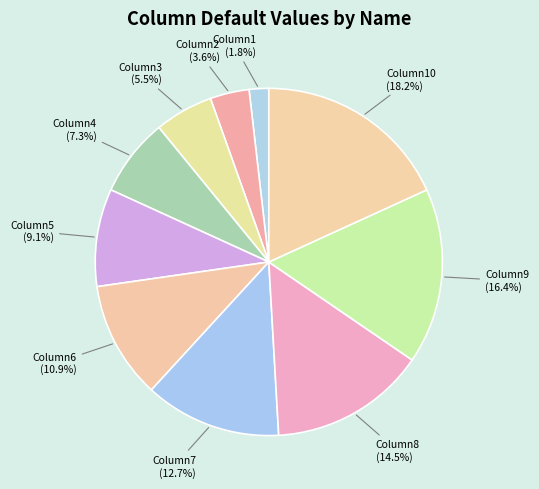

To the nearest percent, what is the average slice percentage?

10%